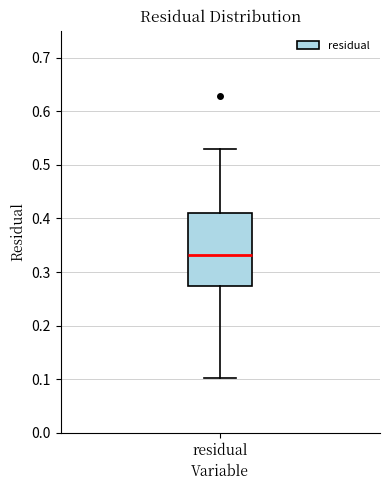

Transcribe this box plot: give where the median line is, the range the box spans, and where the two whiskers end, as read against the y-axis. The values are not printed on the chart, so give them approximately, as read against the axis.

median 0.33, box 0.27 to 0.41, whiskers 0.10 to 0.53